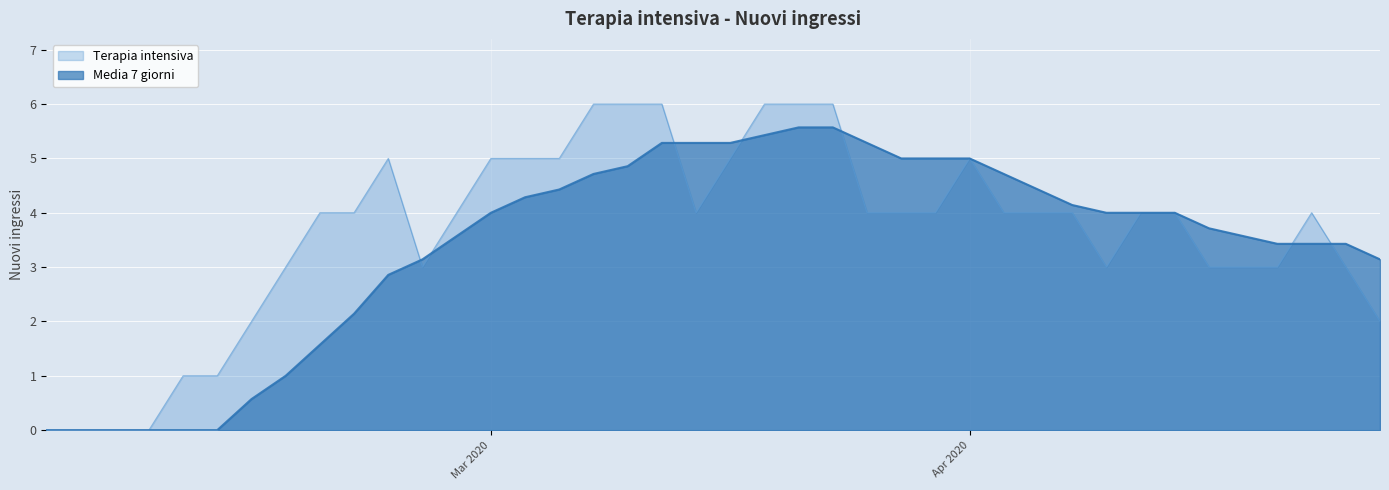

What is the label of the 35th point from the right?

2020-03-15